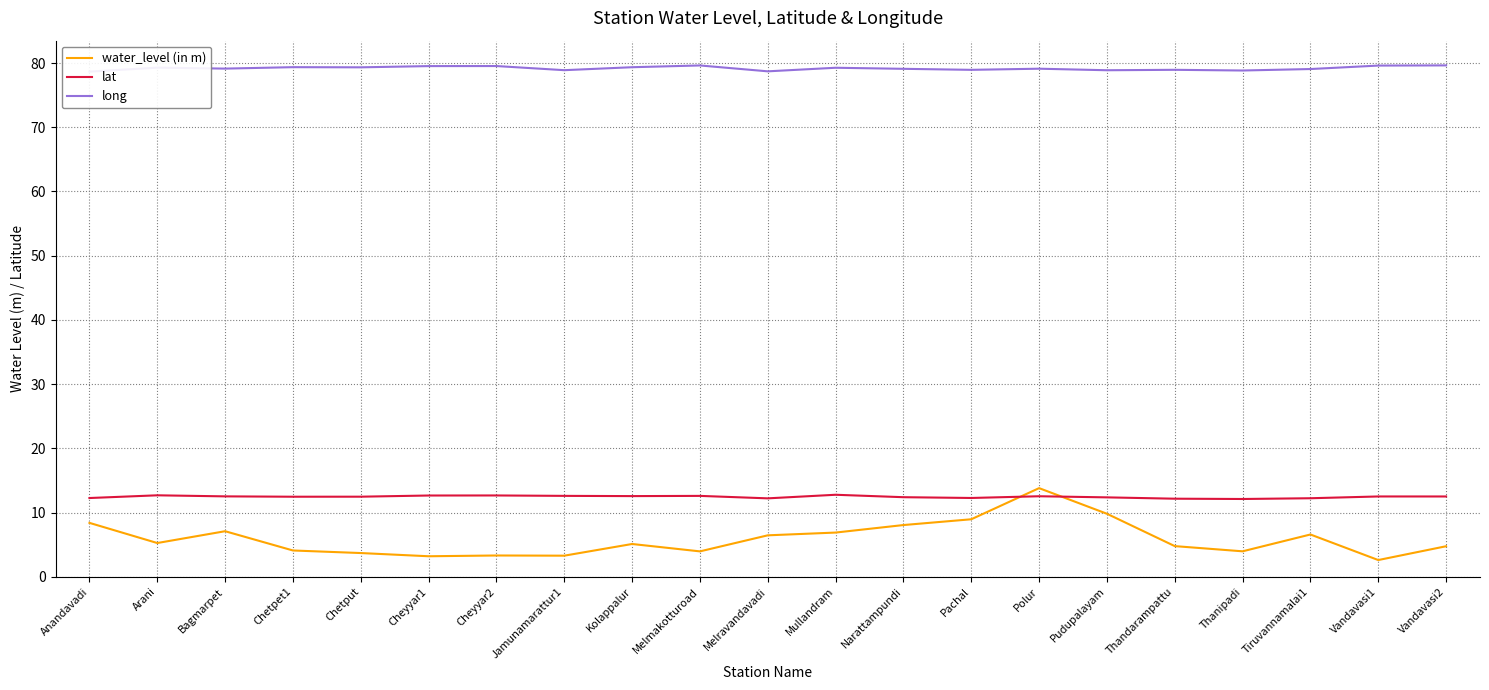

True or false: lat has a value of 18.9 at Kolappalur.

False